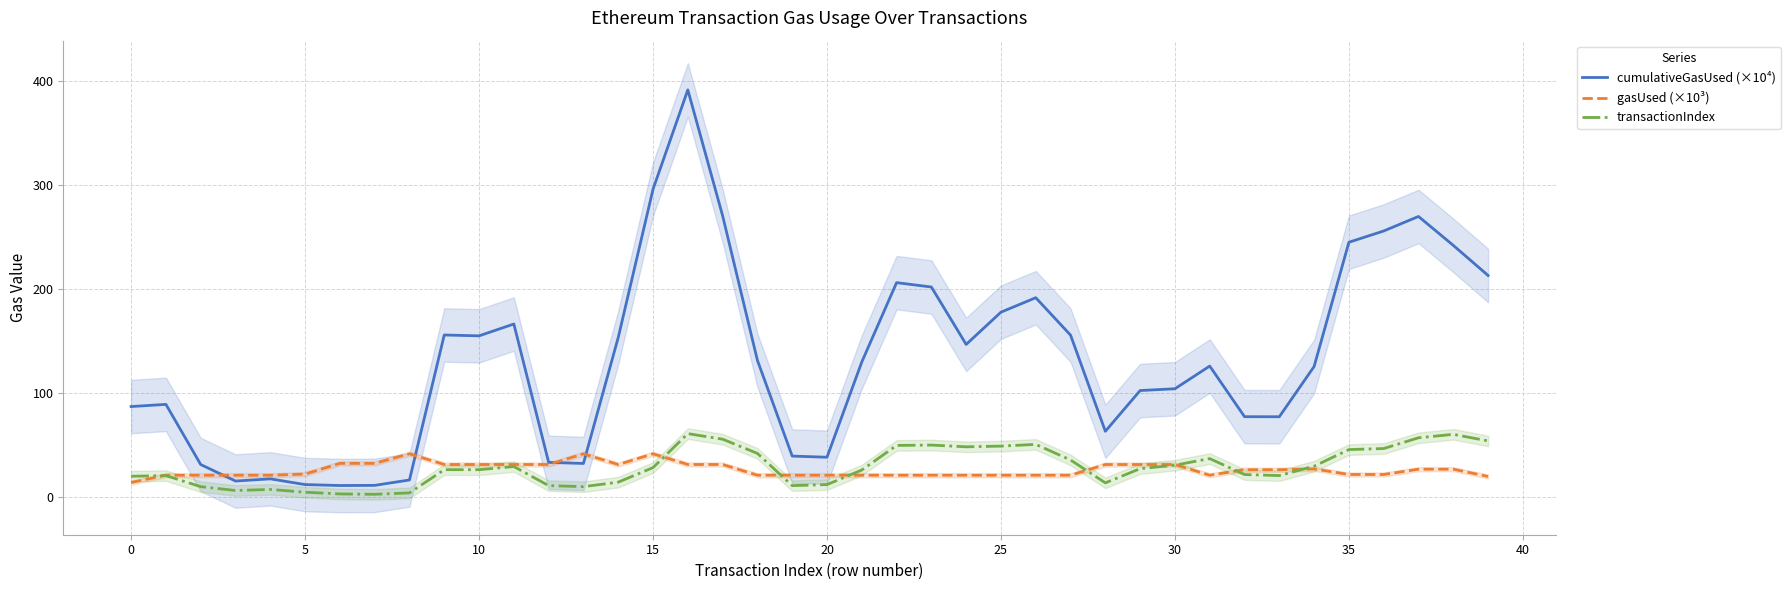

What is the label of the 12th point from the left?

11